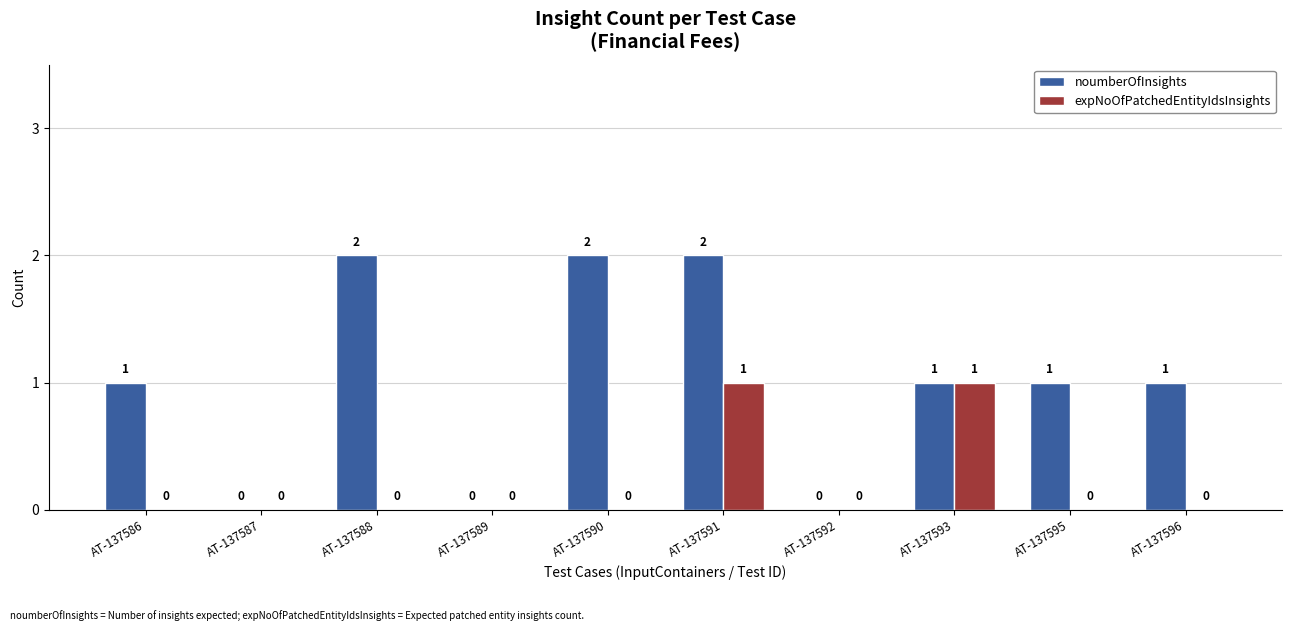

True or false: noumberOfInsights has a value of 2 at AT-137588.

True